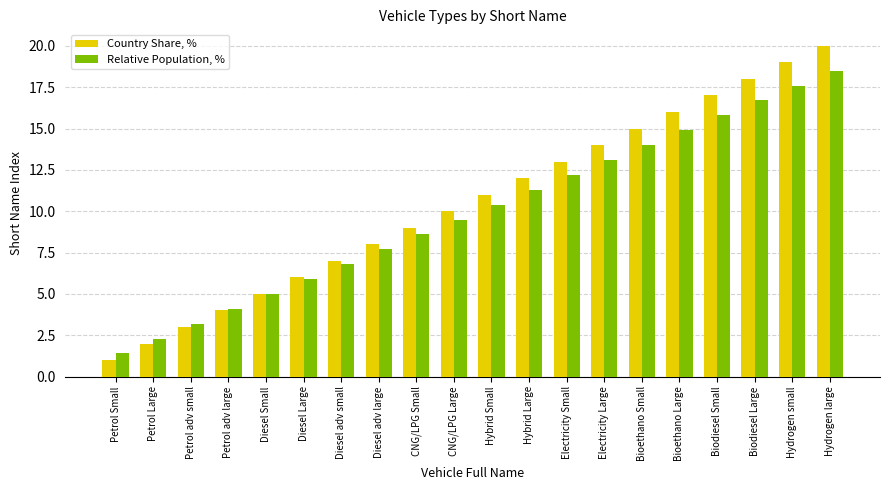

Which series has the largest total across all categories?

Country Share, %